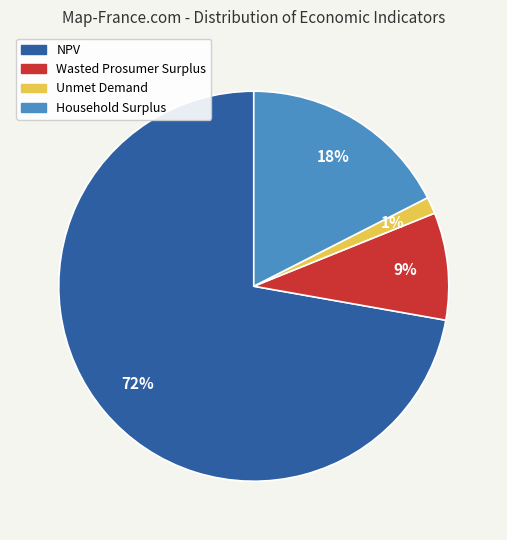

Between Unmet Demand and Wasted Prosumer Surplus, which is larger?

Wasted Prosumer Surplus